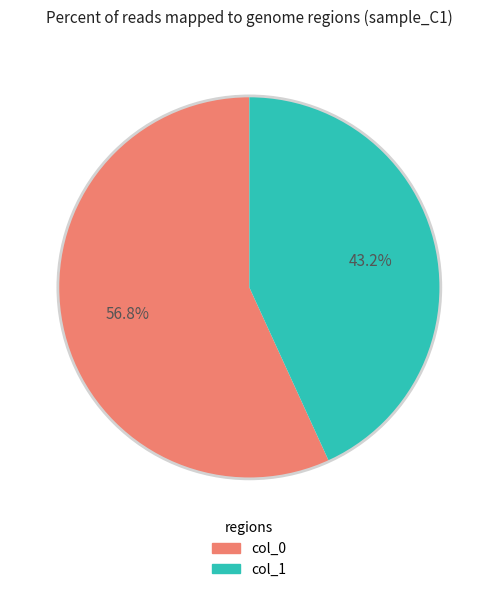

Is there a majority slice in this chart?

Yes